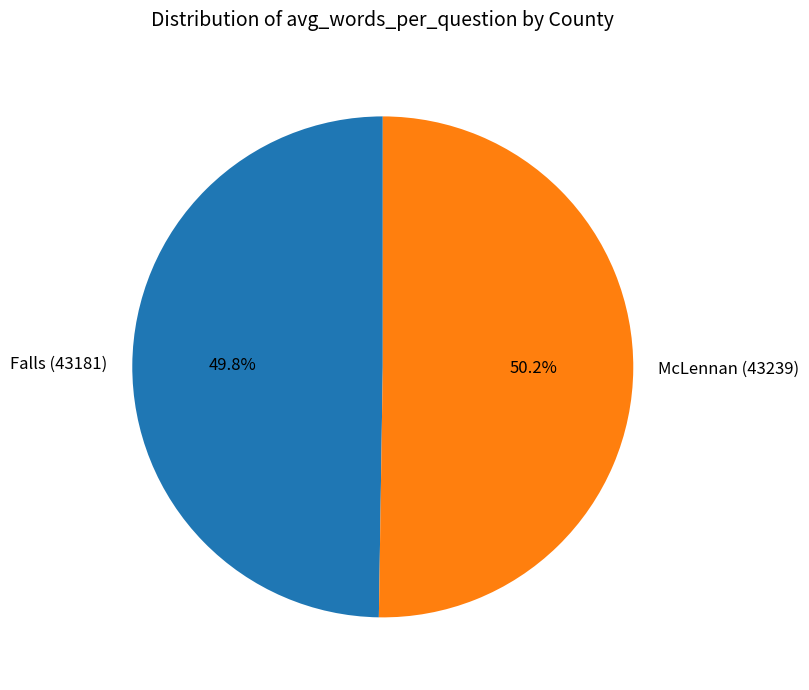

Is there any slice that represents more than half of the pie?

Yes